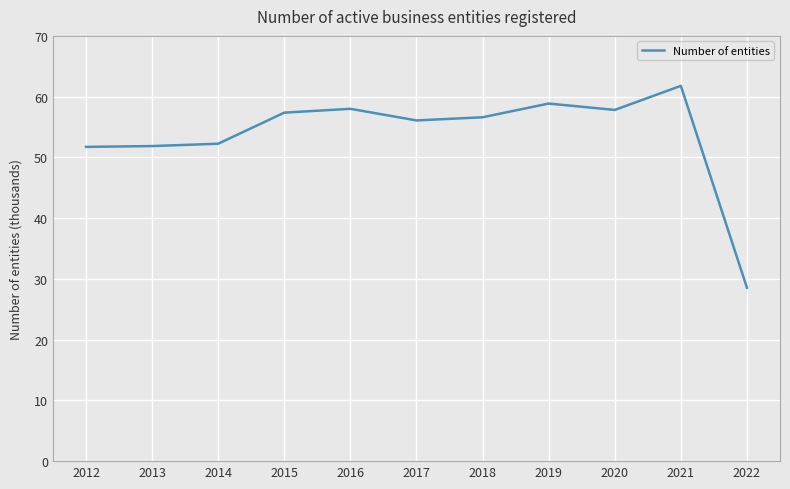

At which label does the data first exceed 56?

2015